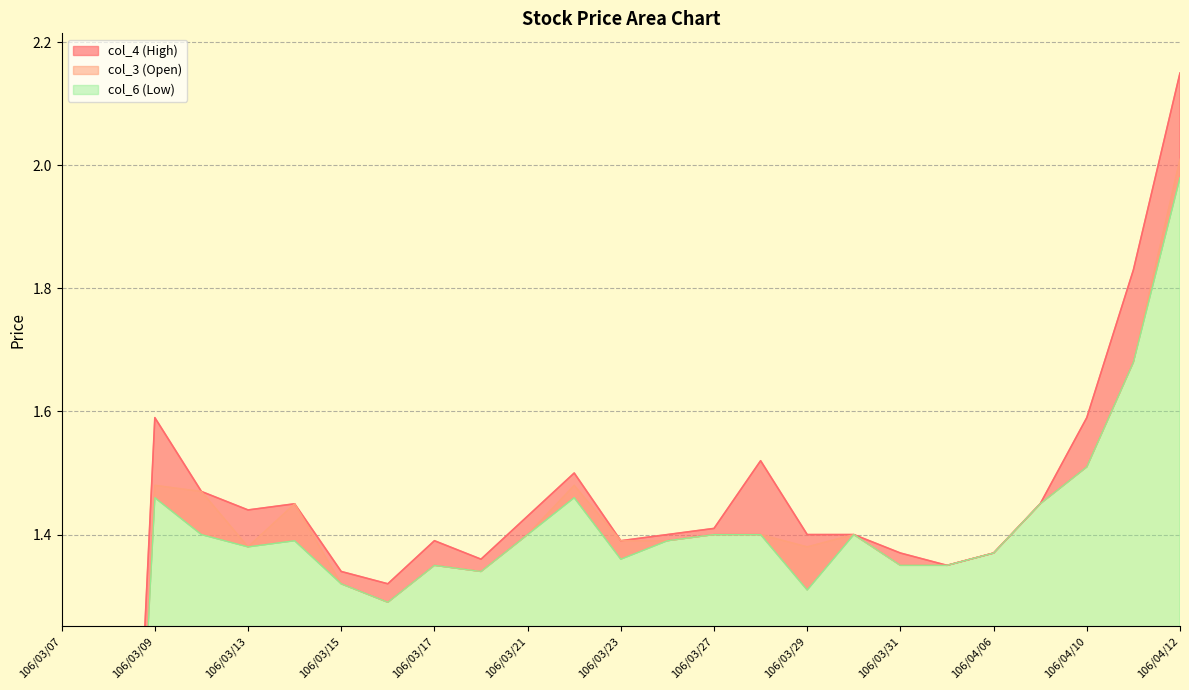

How many lines are shown in the chart?

3